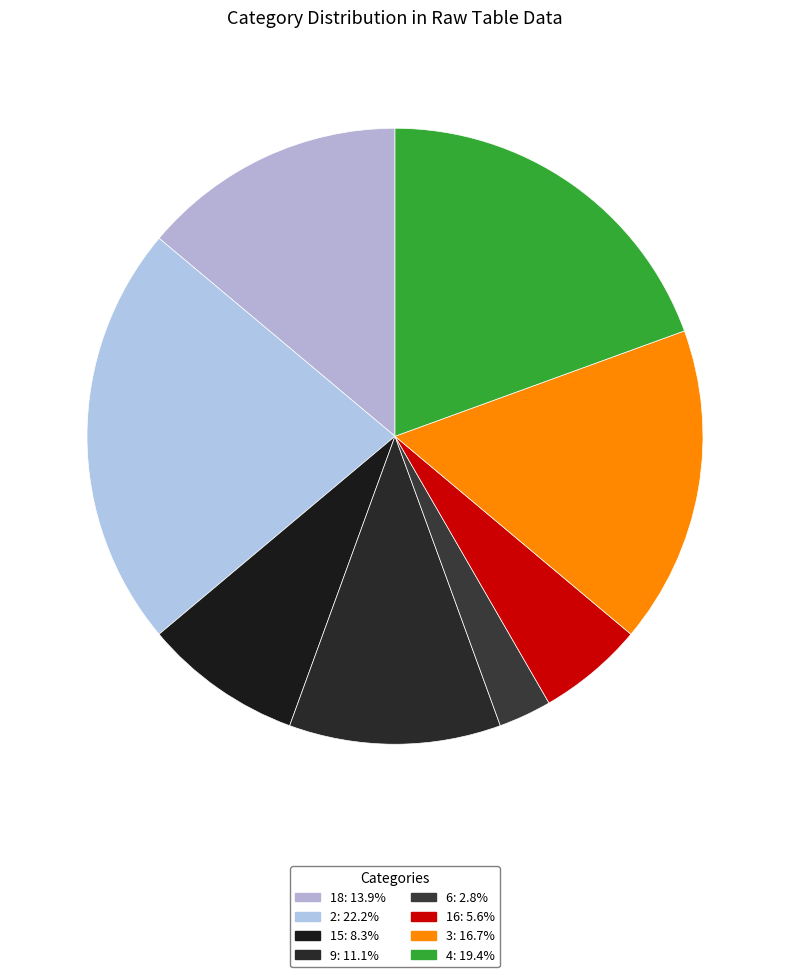

Is 15 the majority of the pie?

No